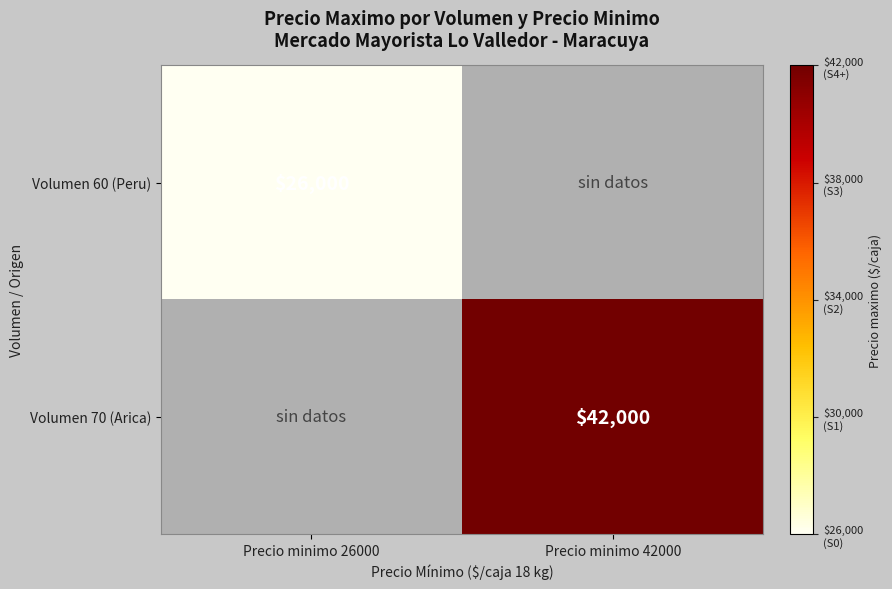

Is the value of Volumen 60 (Peru) at Precio minimo 26000 greater than the value of Volumen 70 (Arica) at Precio minimo 42000?

No